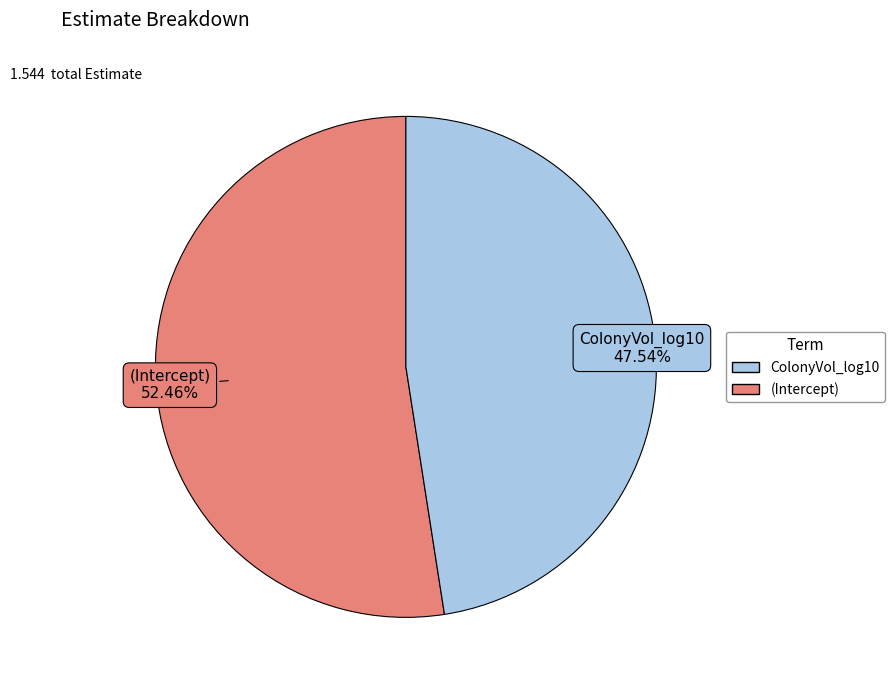

Is there any slice that represents more than half of the pie?

Yes